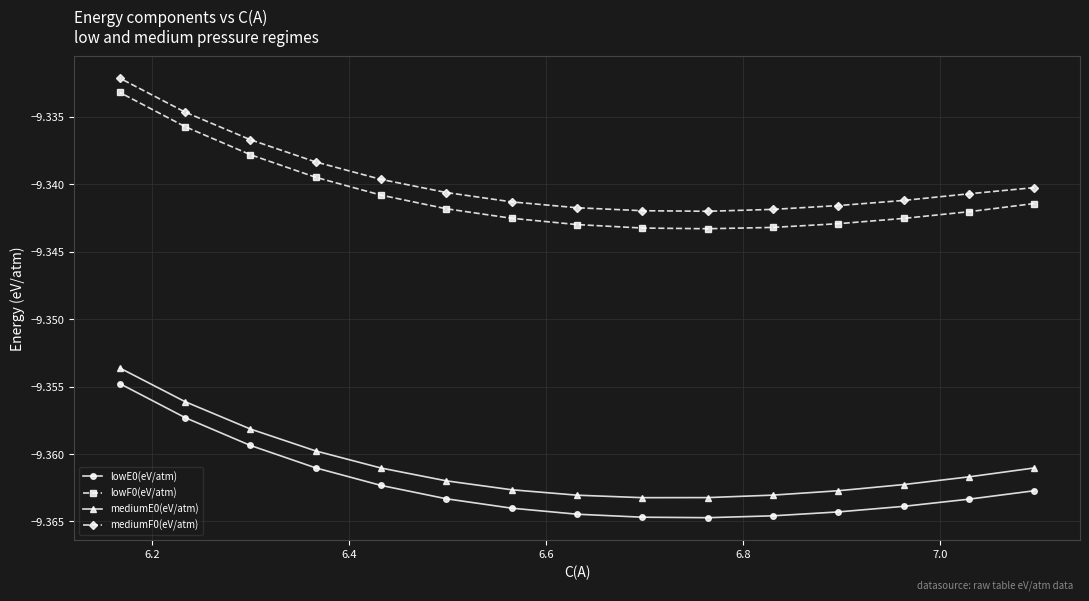

Rank the series by their maximum value, from highest to lowest.

mediumF0(eV/atm), lowF0(eV/atm), mediumE0(eV/atm), lowE0(eV/atm)